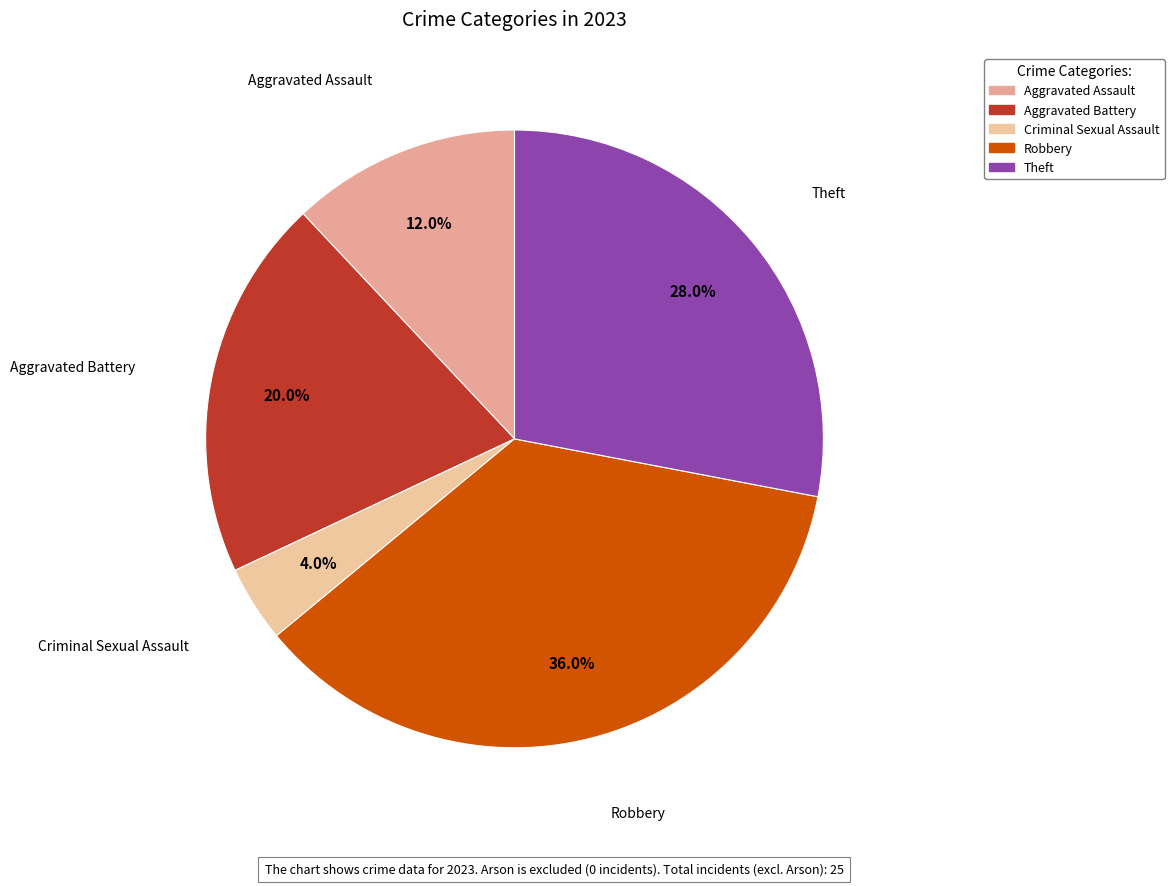

True or false: Criminal Sexual Assault accounts for 4% of the total.

True